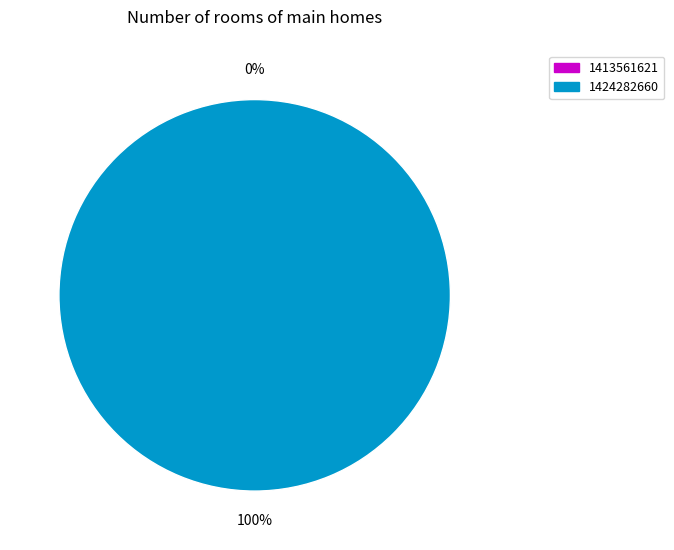

Rank the categories by value from lowest to highest.

1413561621, 1424282660